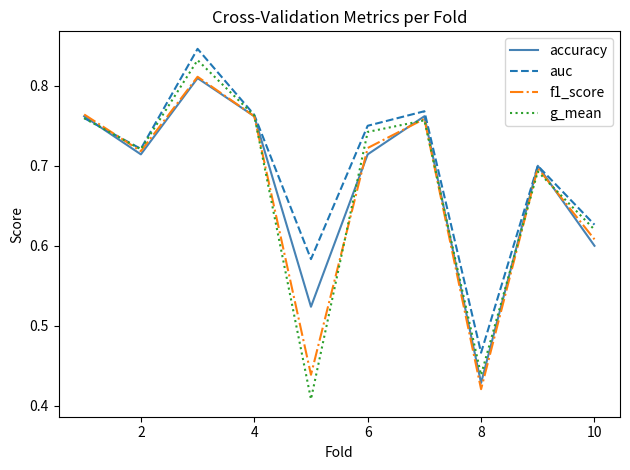

How many f1_score values are between 0 and 1?

10